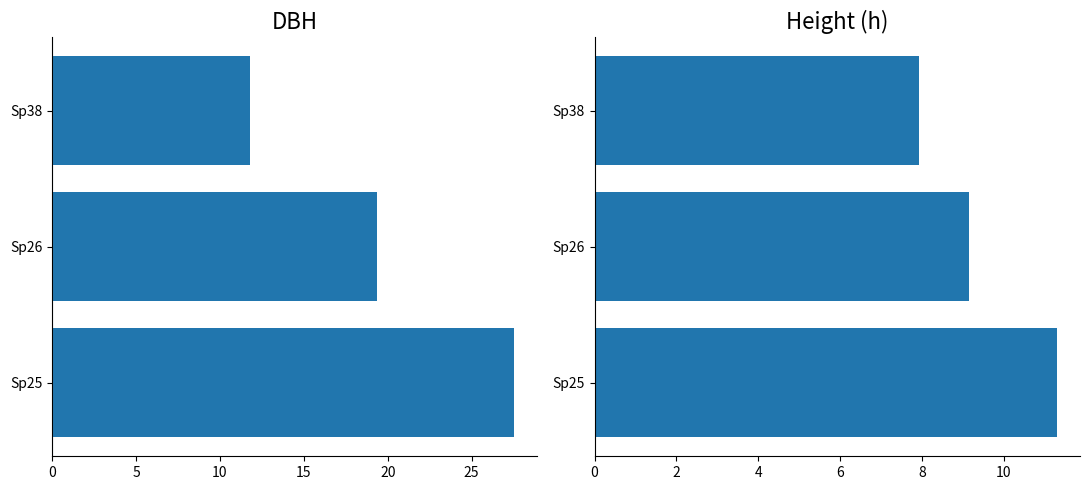

Are the bars grouped side by side (vs. stacked)?

Yes